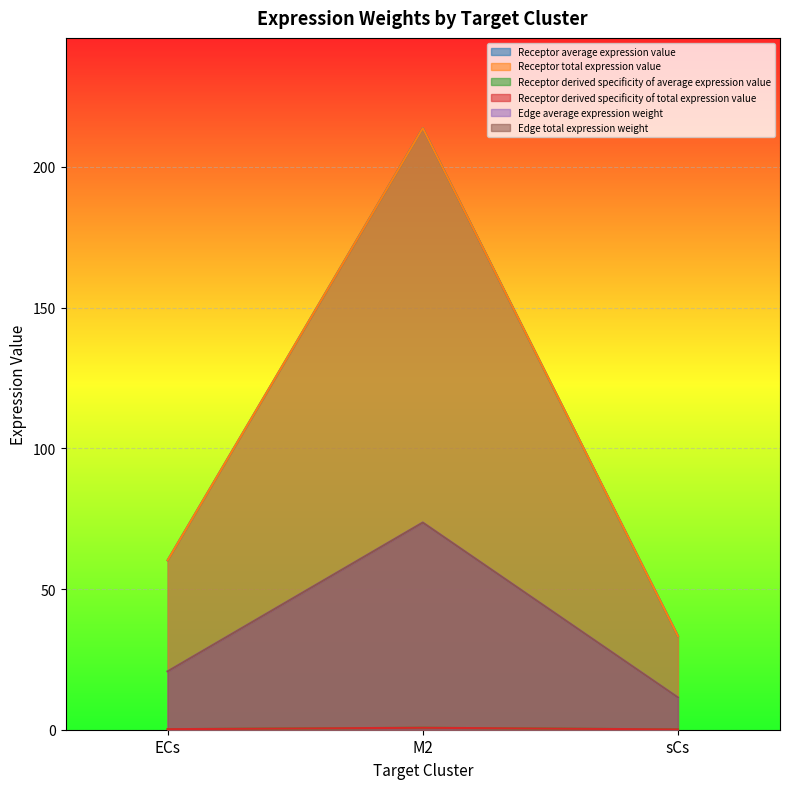

Reading left to right, what are all the values shown in this chart?

Receptor average expression value: ECs=60.2	M2=213.8	sCs=33.3
Receptor total expression value: ECs=60.2	M2=213.8	sCs=33.3
Receptor derived specificity of average expression value: ECs=0.2	M2=0.7	sCs=0.1
Receptor derived specificity of total expression value: ECs=0.2	M2=0.7	sCs=0.1
Edge average expression weight: ECs=20.7	M2=73.6	sCs=11.5
Edge total expression weight: ECs=20.7	M2=73.6	sCs=11.5